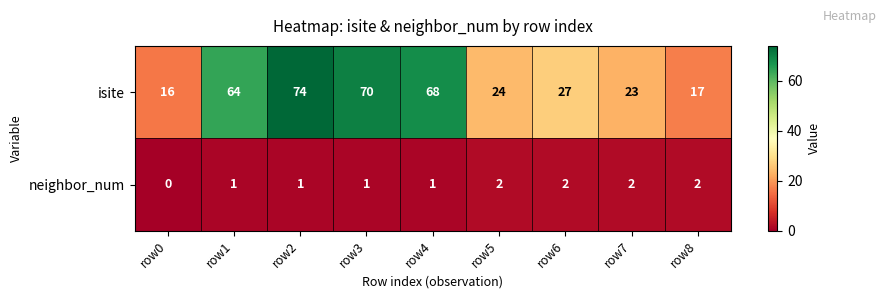

What is the approximate value of isite at row0?

16